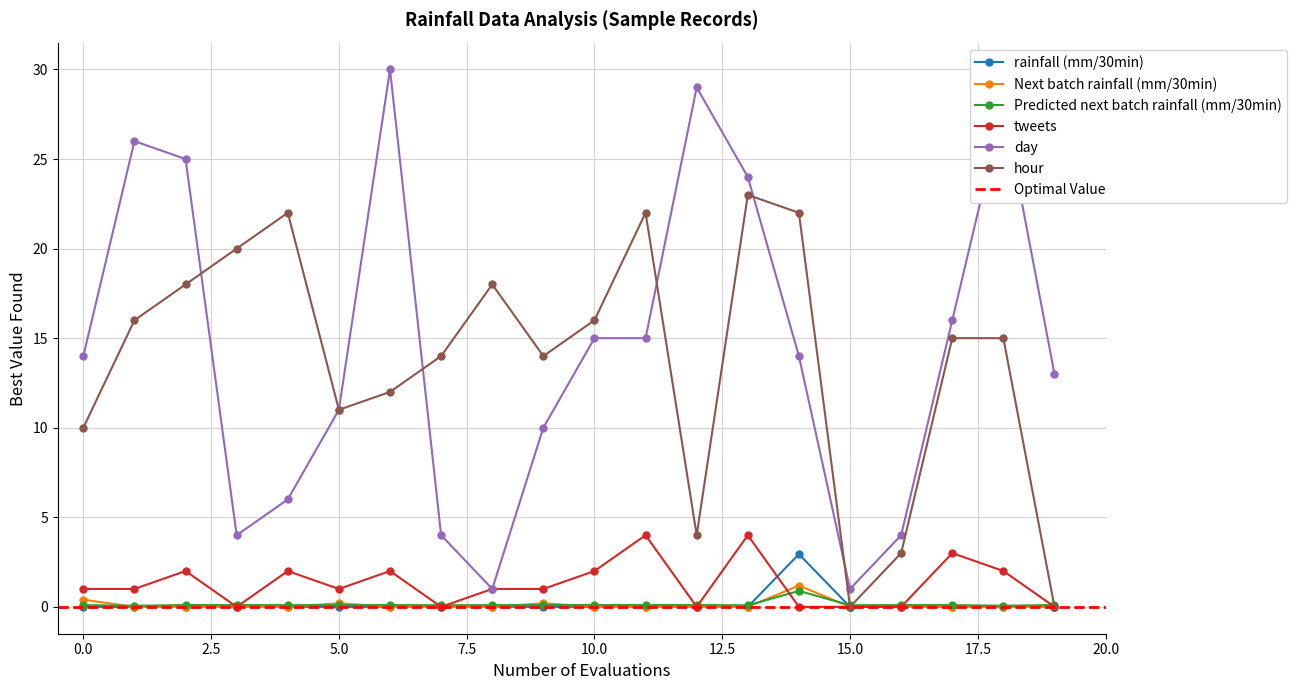

Reading left to right, transcribe all the data shown in this chart.

rainfall (mm/30min): 0.0	0.0	0.0	0.0	0.0	0.0	0.0	0.0	0.0	0.0	0.0	0.0	0.0	0.0	2.9	0.0	0.0	0.0	0.0	0.0
Next batch rainfall (mm/30min): 0.4	0.0	0.0	0.0	0.0	0.2	0.0	0.0	0.0	0.2	0.0	0.0	0.0	0.0	1.2	0.0	0.0	0.0	0.0	0.0
Predicted next batch rainfall (mm/30min): 0.1	0.1	0.1	0.1	0.1	0.1	0.1	0.1	0.1	0.1	0.1	0.1	0.1	0.1	0.9	0.1	0.1	0.1	0.1	0.1
tweets: 1.0	1.0	2.0	0.0	2.0	1.0	2.0	0.0	1.0	1.0	2.0	4.0	0.0	4.0	0.0	0.0	0.0	3.0	2.0	0.0
day: 14.0	26.0	25.0	4.0	6.0	11.0	30.0	4.0	1.0	10.0	15.0	15.0	29.0	24.0	14.0	1.0	4.0	16.0	28.0	13.0
hour: 10.0	16.0	18.0	20.0	22.0	11.0	12.0	14.0	18.0	14.0	16.0	22.0	4.0	23.0	22.0	0.0	3.0	15.0	15.0	0.0